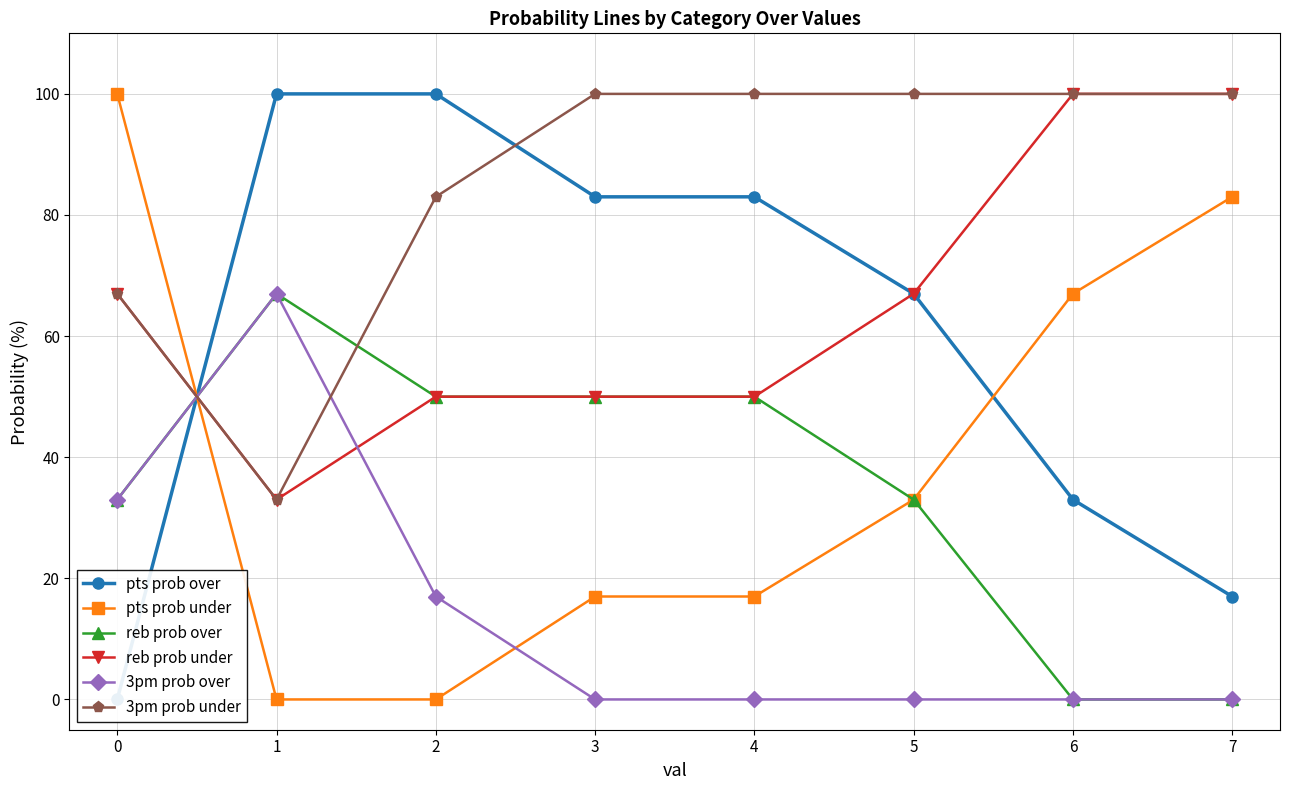

How many times do reb prob under and pts prob under cross each other?

1